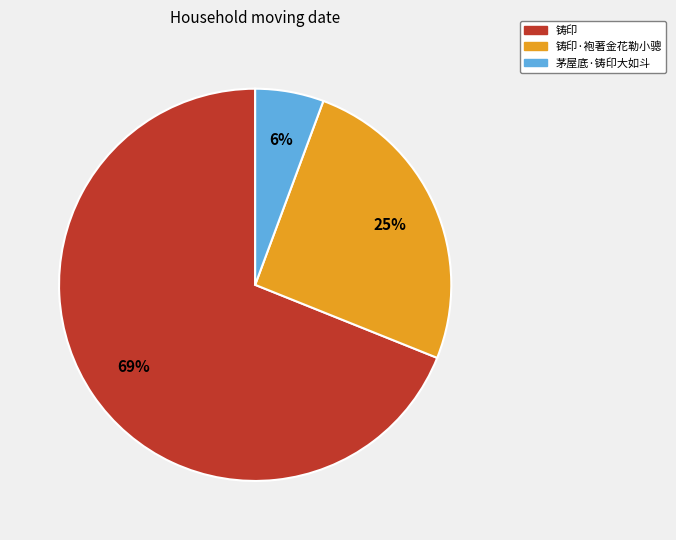

Rank the categories by value from highest to lowest.

铸印, 铸印·袍著金花勒小骢, 茅屋底·铸印大如斗